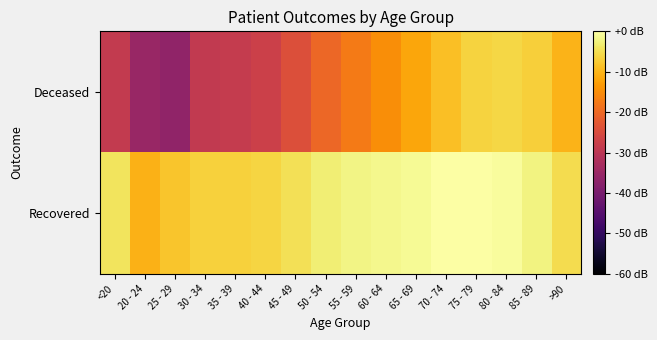

Reading left to right, transcribe all the data shown in this chart.

Deceased: <20=-28.7	20 - 24=-35.2	25 - 29=-36.5	30 - 34=-28.9	35 - 39=-28.4	40 - 44=-27.3	45 - 49=-24.2	50 - 54=-20.2	55 - 59=-17.4	60 - 64=-14.8	65 - 69=-11.8	70 - 74=-8.8	75 - 79=-6.6	80 - 84=-6.0	85 - 89=-7.0	>90=-10.2
Recovered: <20=-4.3	20 - 24=-10.4	25 - 29=-8.0	30 - 34=-6.7	35 - 39=-6.6	40 - 44=-6.2	45 - 49=-4.7	50 - 54=-2.8	55 - 59=-1.9	60 - 64=-1.4	65 - 69=-1.1	70 - 74=-0.2	75 - 79=0.0	80 - 84=-0.6	85 - 89=-2.2	>90=-5.2